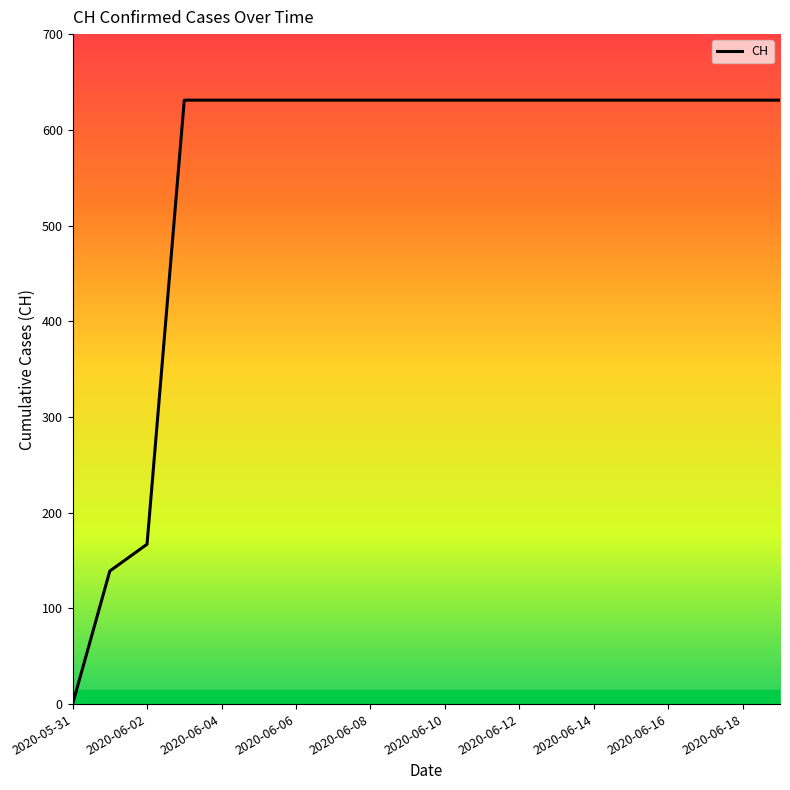

What is the maximum value shown in the chart?

631